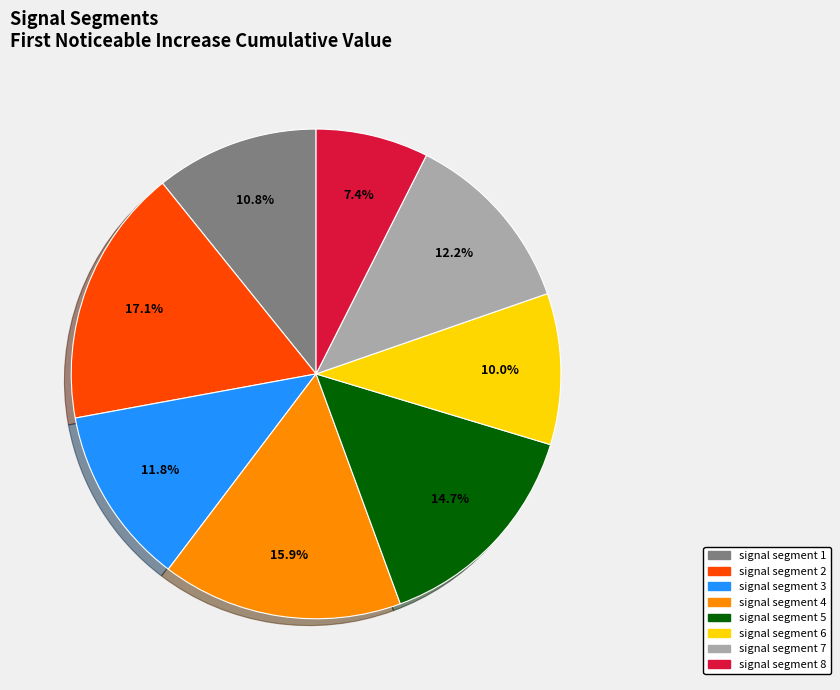

Does signal segment 2 account for over 50% of the chart?

No